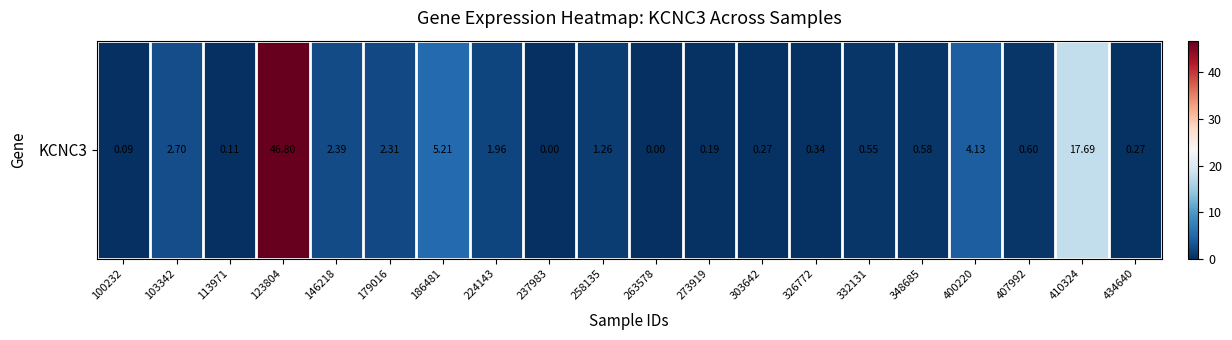

What is the difference between the second highest and second lowest values?

17.7